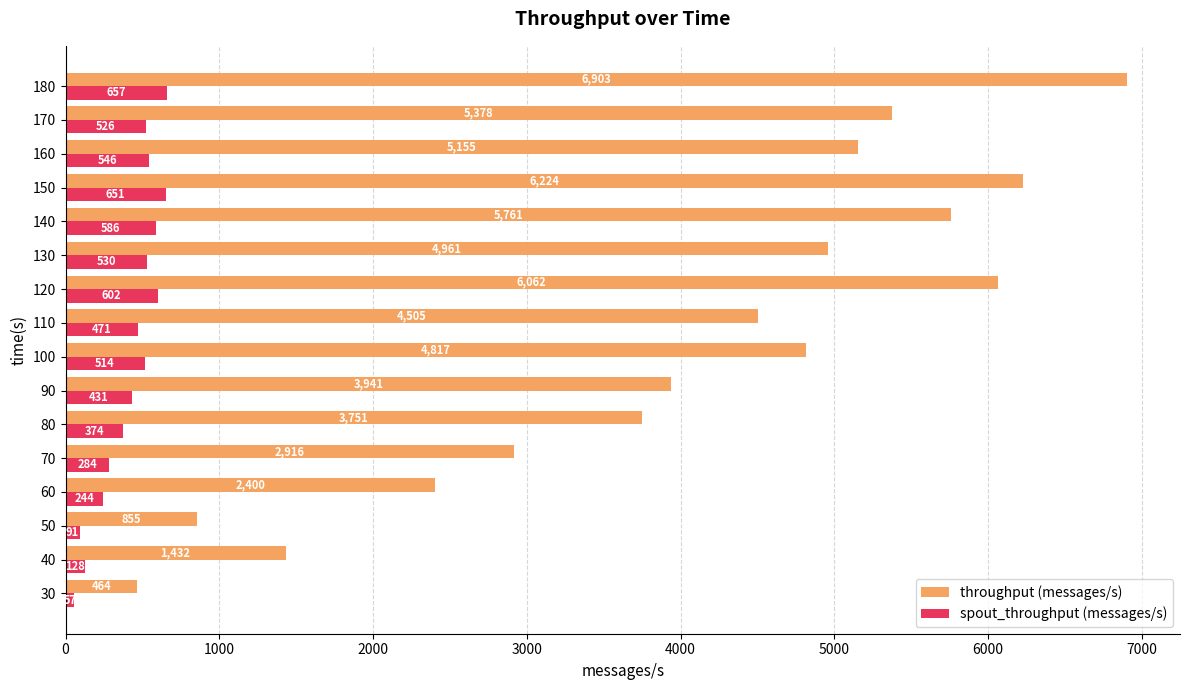

At which label is spout_throughput (messages/s) closest to 357?

80